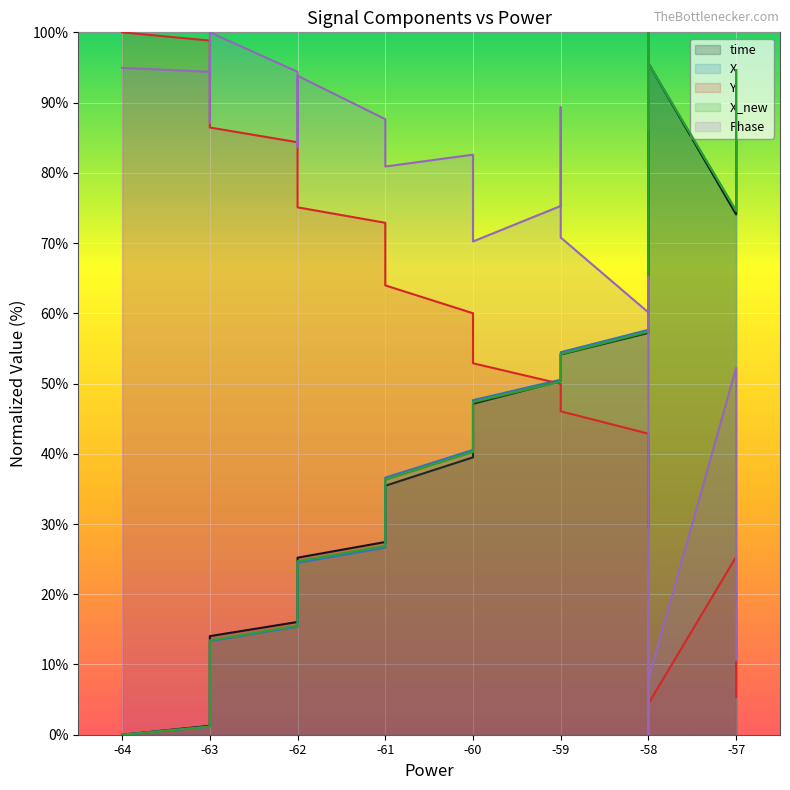

The value of X_new at -60 is 30.3. True or false?

False